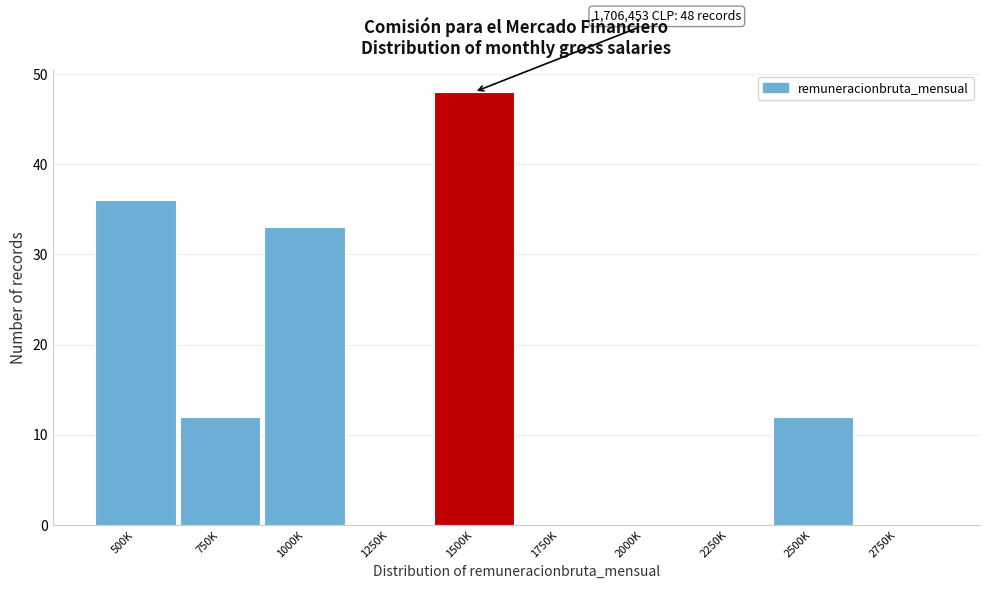

Reading right to left, list all the values displayed in this chart.

2750K=0	2500K=12	2250K=0	2000K=0	1750K=0	1500K=48	1250K=0	1000K=33	750K=12	500K=36